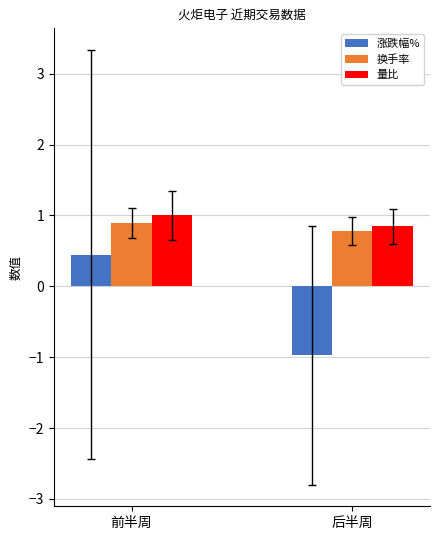

At 后半周, list the series in order from smallest to largest.

涨跌幅%, 换手率, 量比